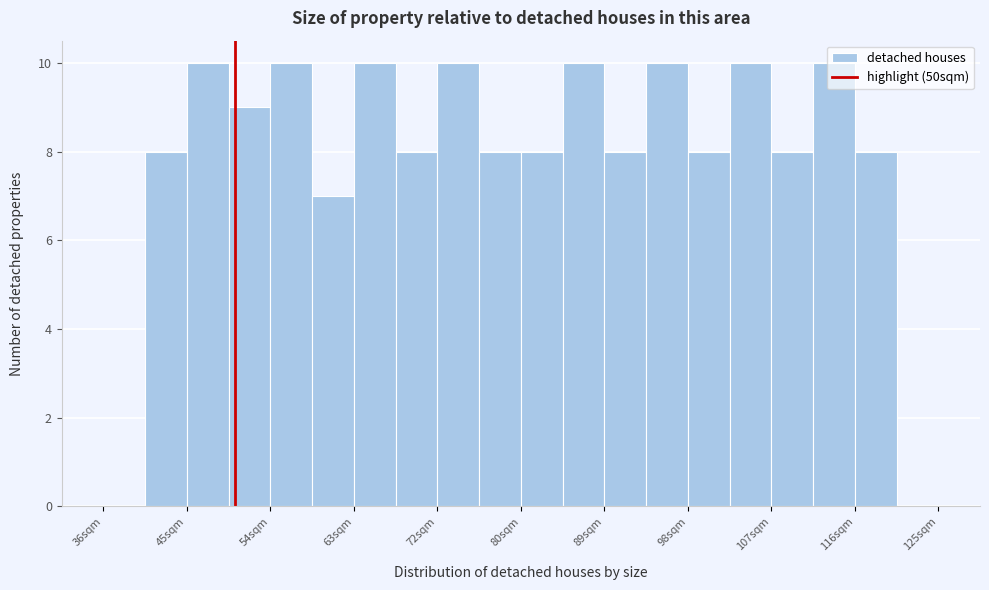

What is the height of the bar covering 40 to 45 on the x-axis? Neither the bar edges nor the heights are printed on the chart, so give them approximately, as read against the axes.

8